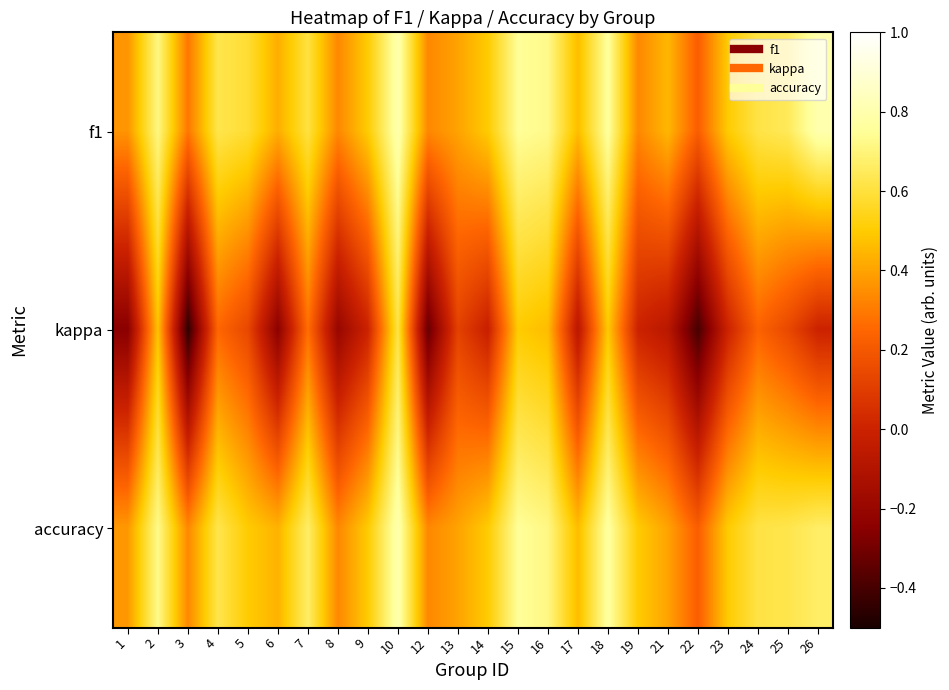

What is the spread (max minus min) of values at 24?

0.4